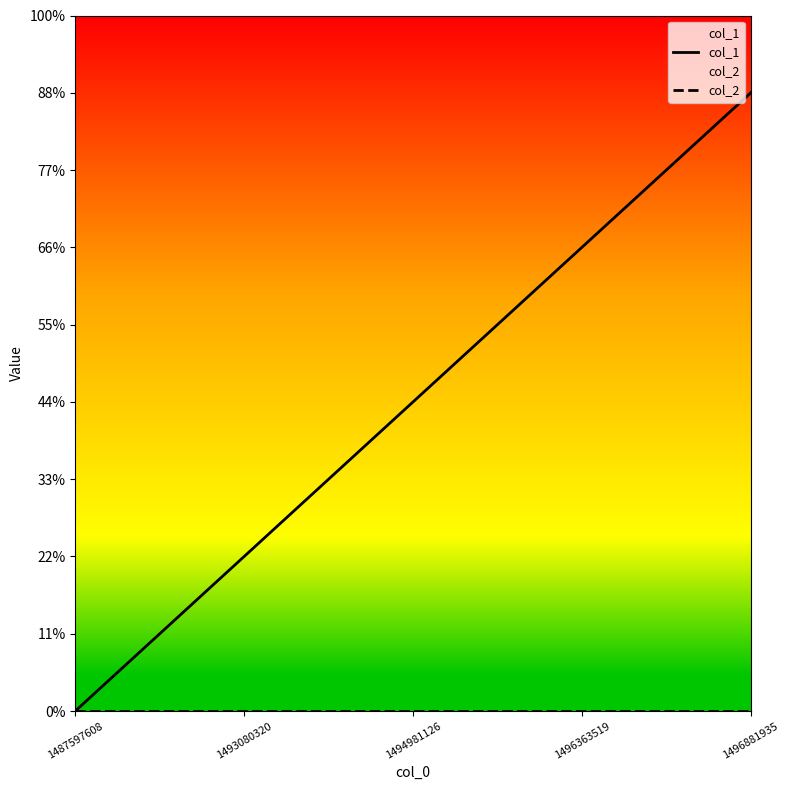

Reading left to right, transcribe all the data shown in this chart.

col_1: 1487597608=0	1493080320=1	1494981126=2	1496363519=3	1496881935=4
col_2: 1487597608=0	1493080320=0	1494981126=0	1496363519=0	1496881935=0